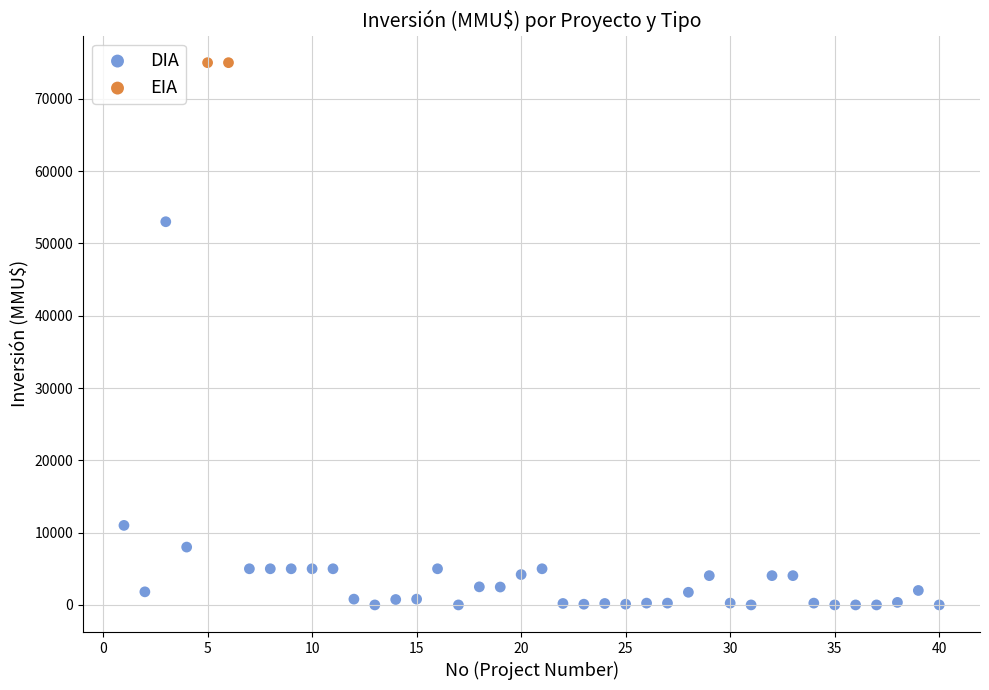

What are all the series names shown in the legend?

DIA, EIA